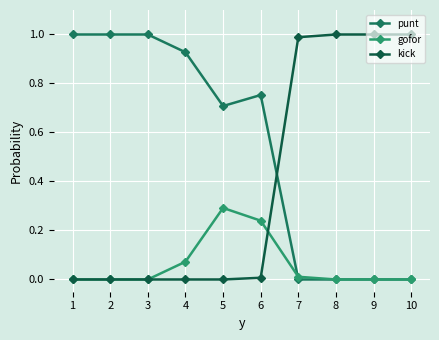

What is the maximum value for punt?

1.0